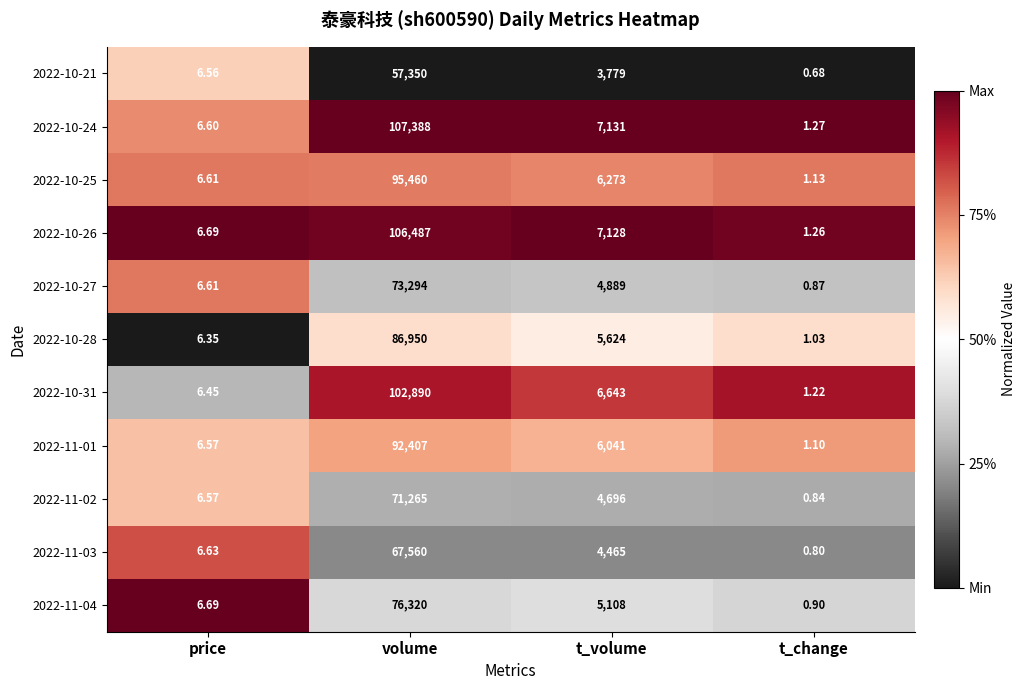

Which series has the widest spread of values?

2022-10-24